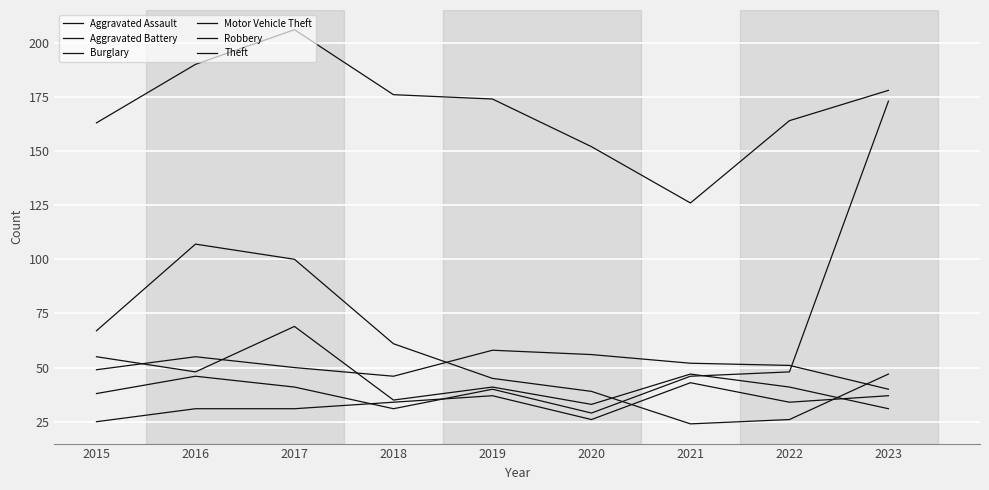

The Aggravated Battery series shows 55 at 2016. True or false?

True